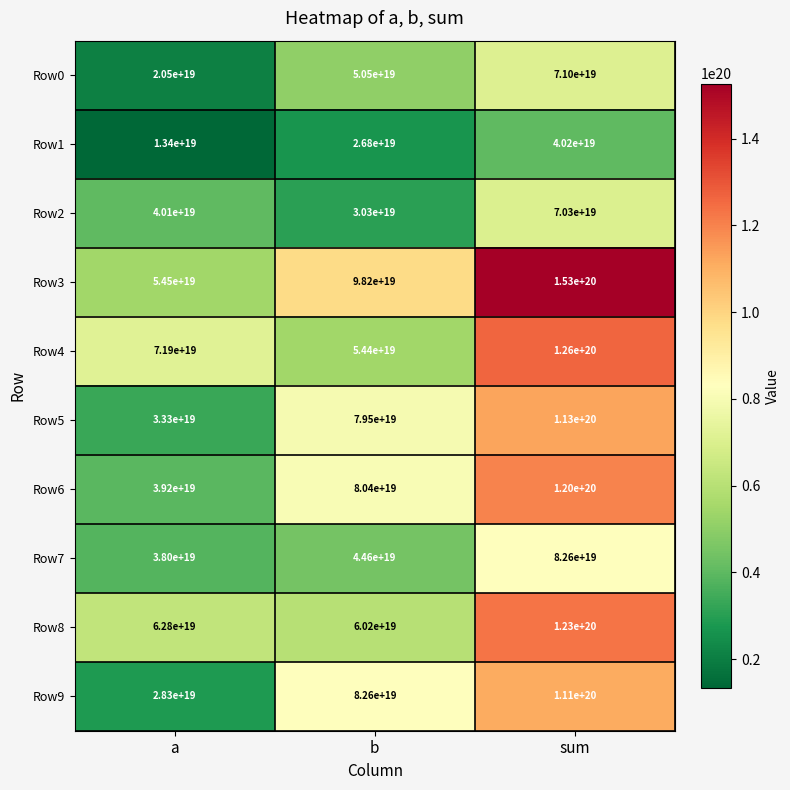

Which category has the highest value across all series?

sum